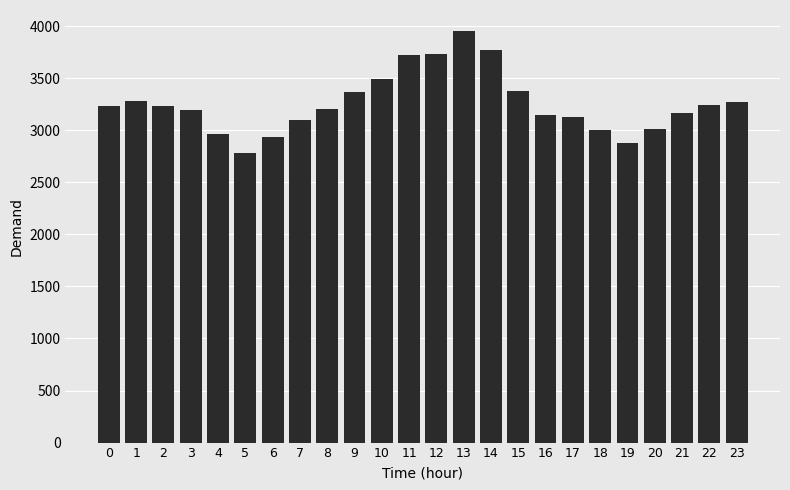

The value at 15 is 2280. True or false?

False